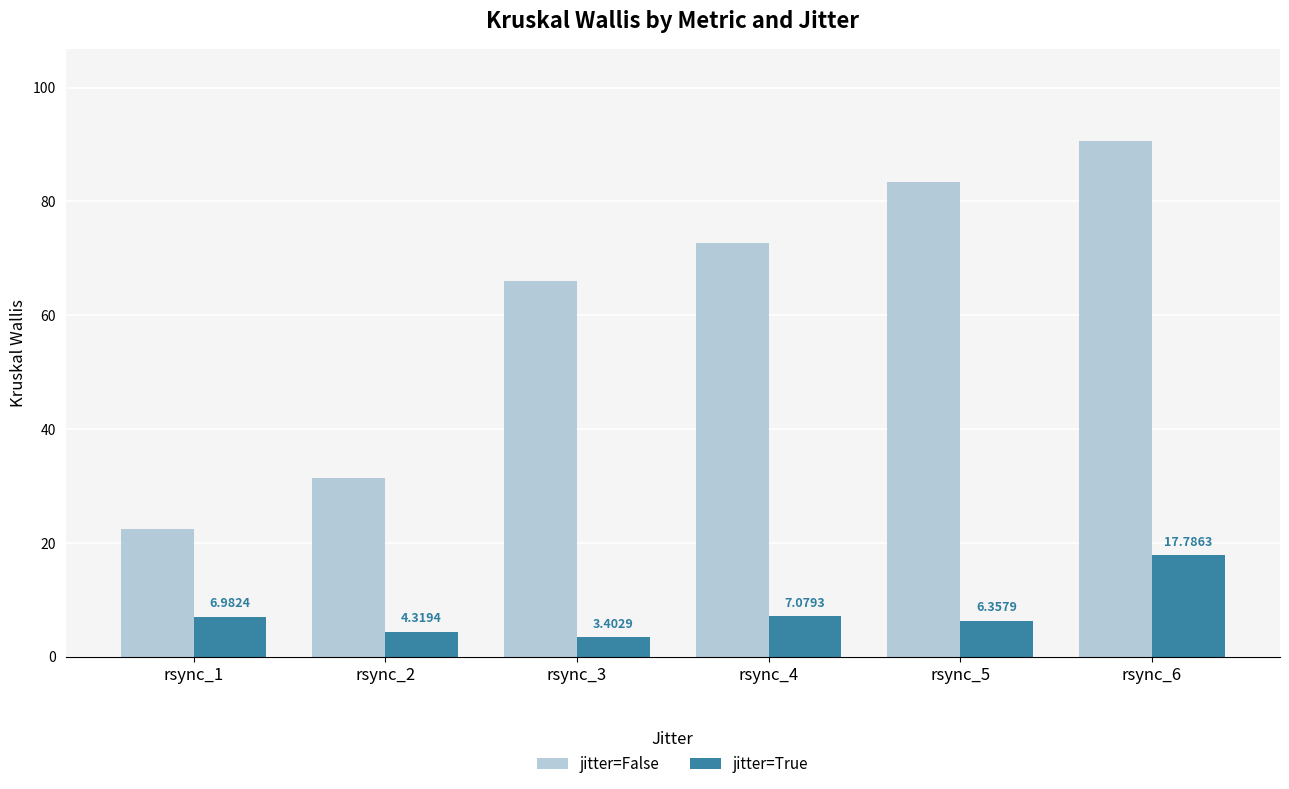

The value of jitter=True at rsync_4 is 12.6. True or false?

False